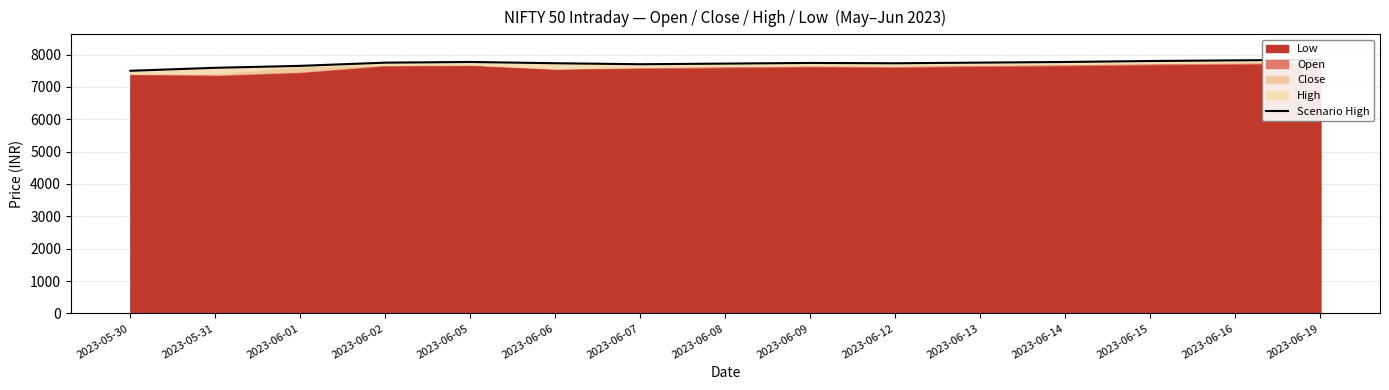

What is the sum of the values at 2023-06-02 and 2023-06-16?

15568.8